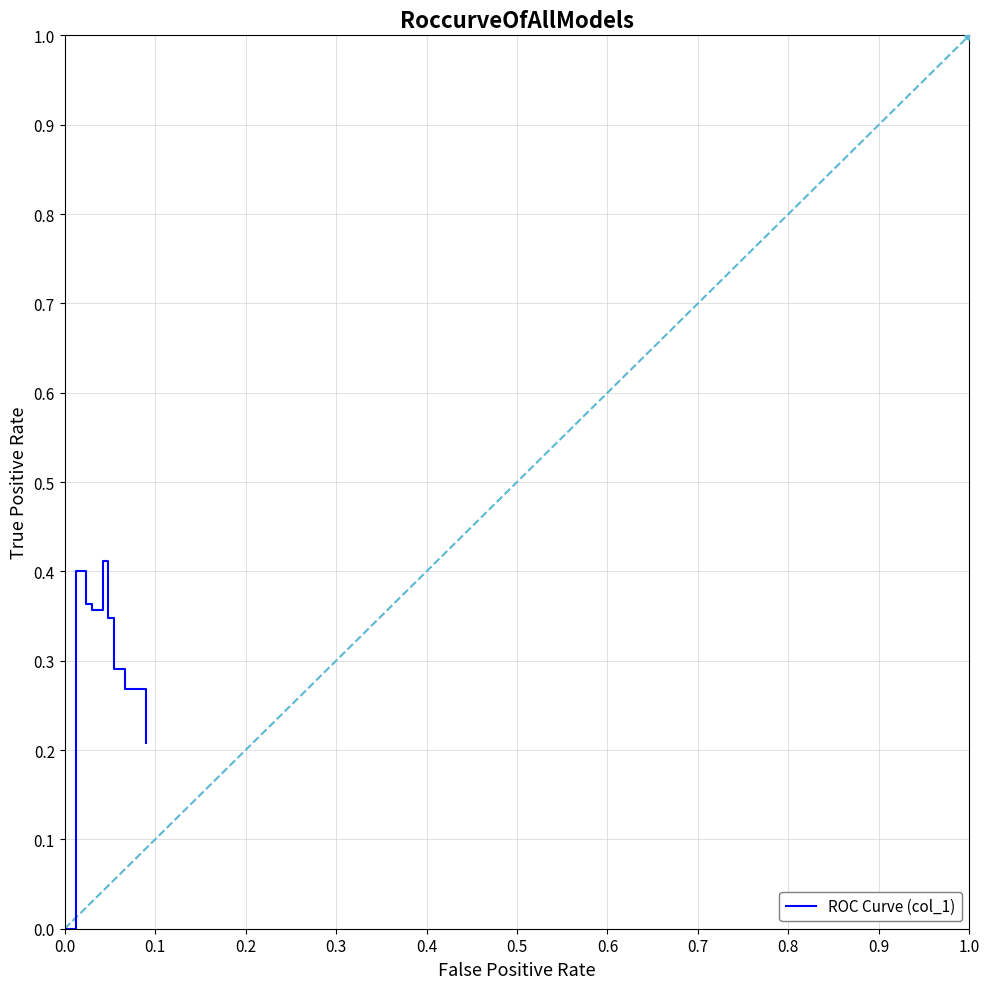

What is the change in value from 0.0 to 0.1?

+0.4